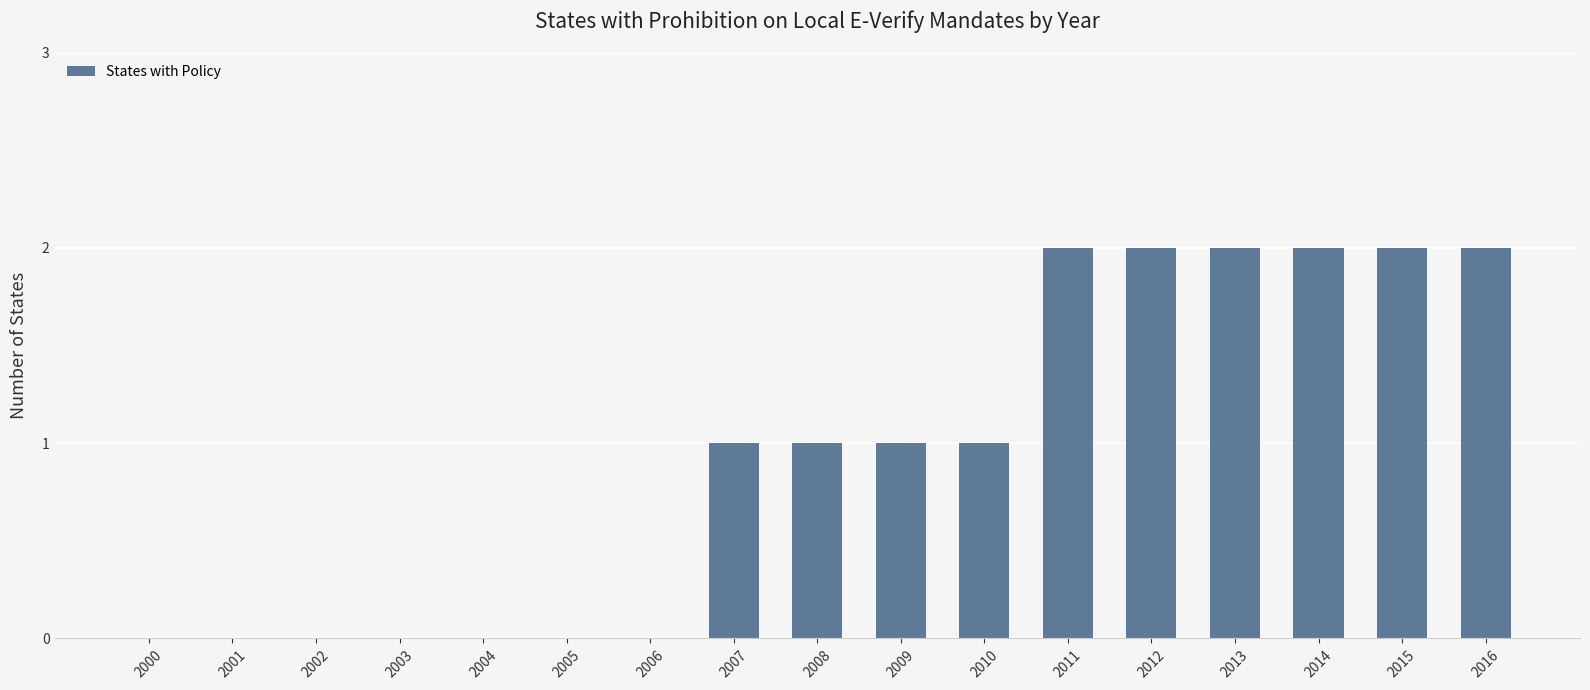

True or false: the data shows 2 at 2010.

False